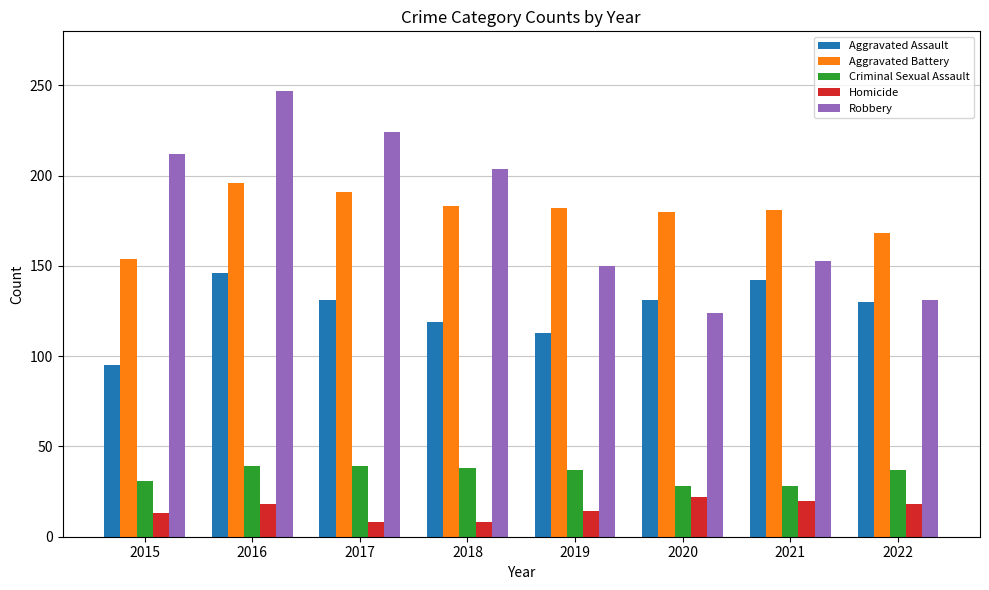

How many values in the Homicide series are below 18?

4